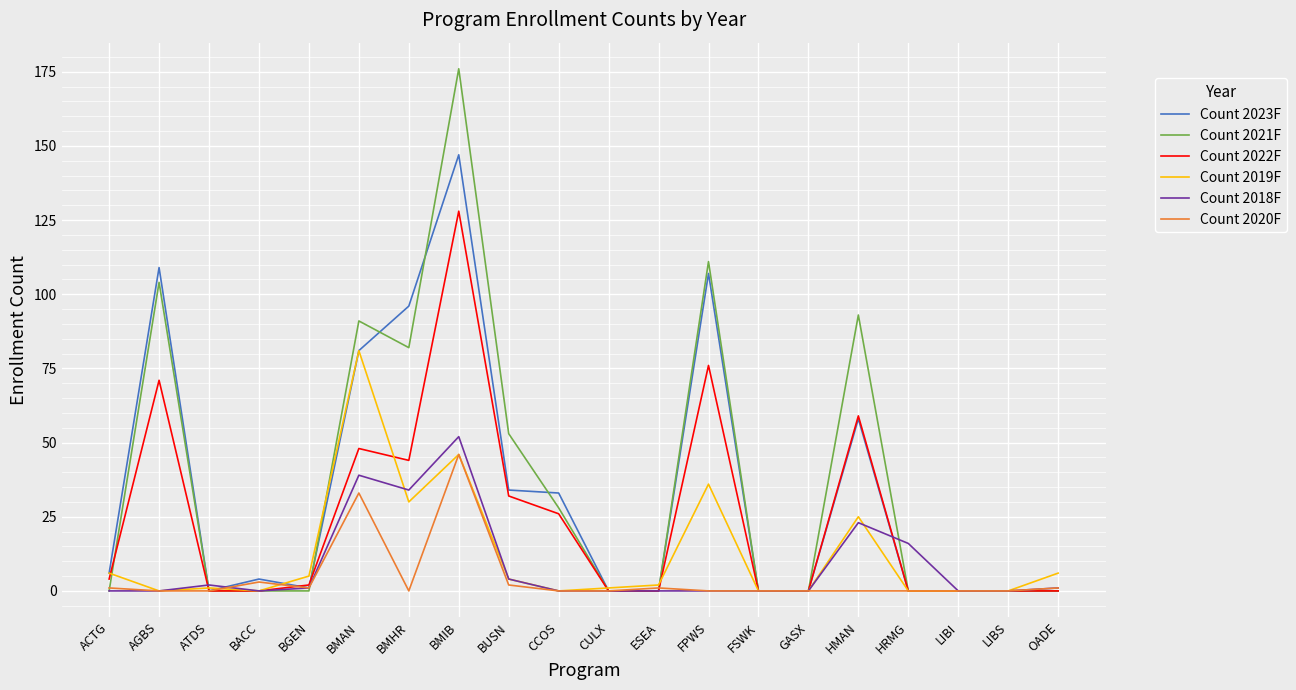

The value of Count 2021F at HMAN is 93. True or false?

True